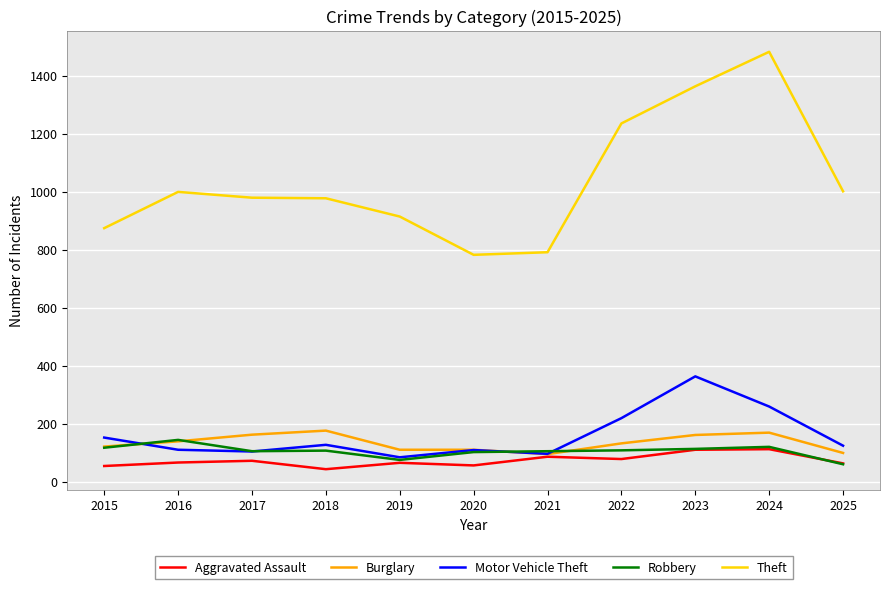

Where does the Motor Vehicle Theft series first go above 124?

2015